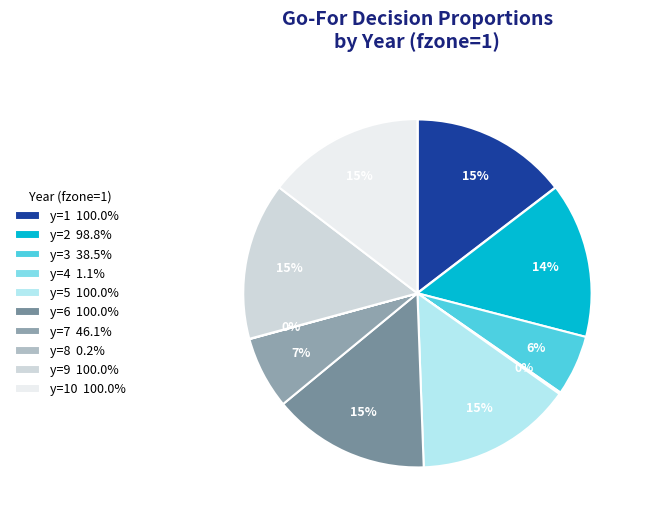

Count the number of slices in the pie.

10